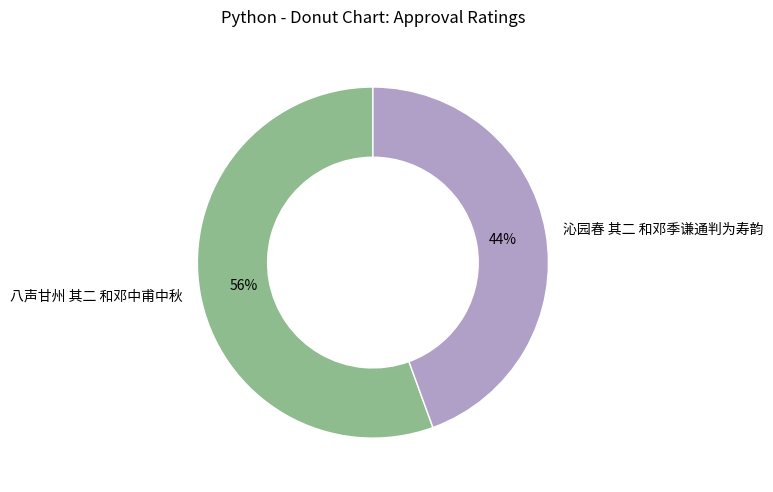

Which slice is the largest?

八声甘州 其二 和邓中甫中秋